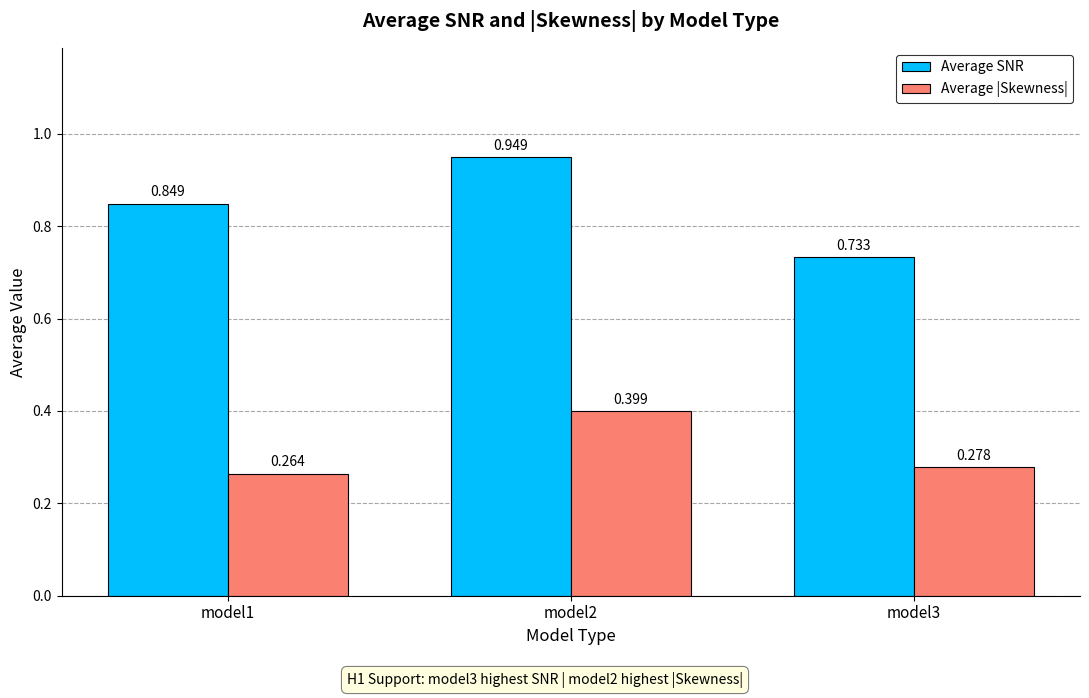

Rank the series by their average value, from lowest to highest.

Average |Skewness|, Average SNR